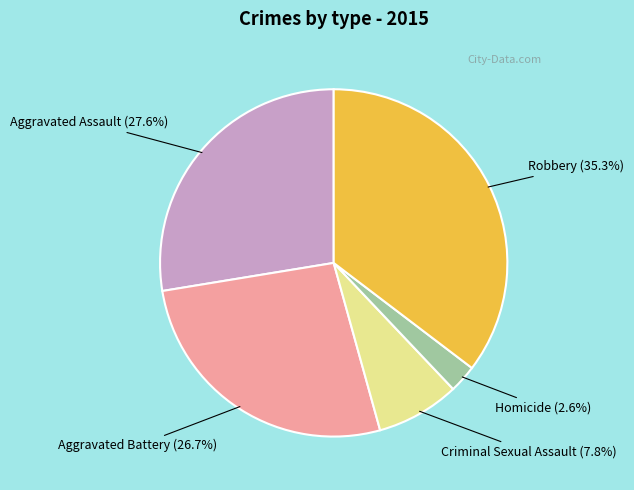

Rank the categories by value from highest to lowest.

Robbery, Aggravated Assault, Aggravated Battery, Criminal Sexual Assault, Homicide